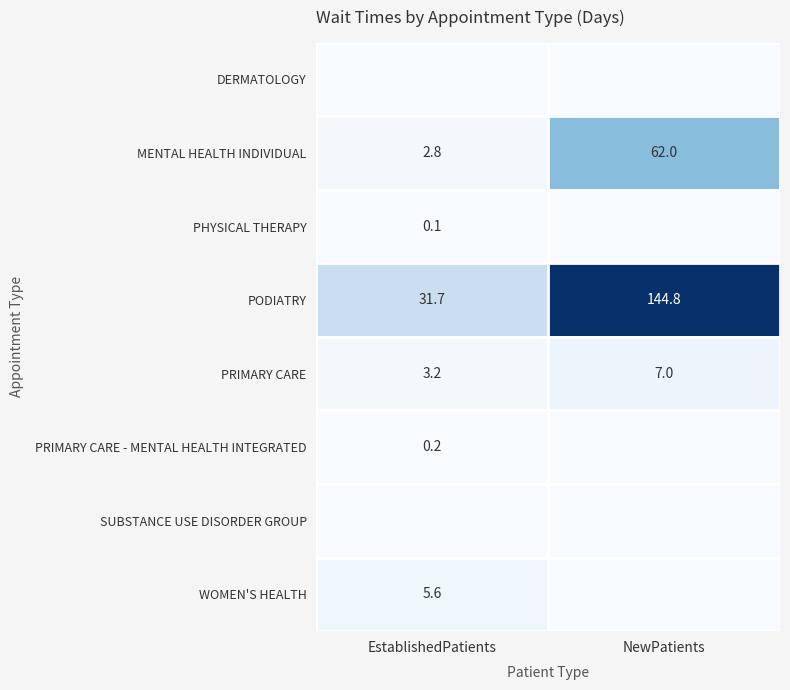

Is it true that PRIMARY CARE equals 7.0 at NewPatients?

True